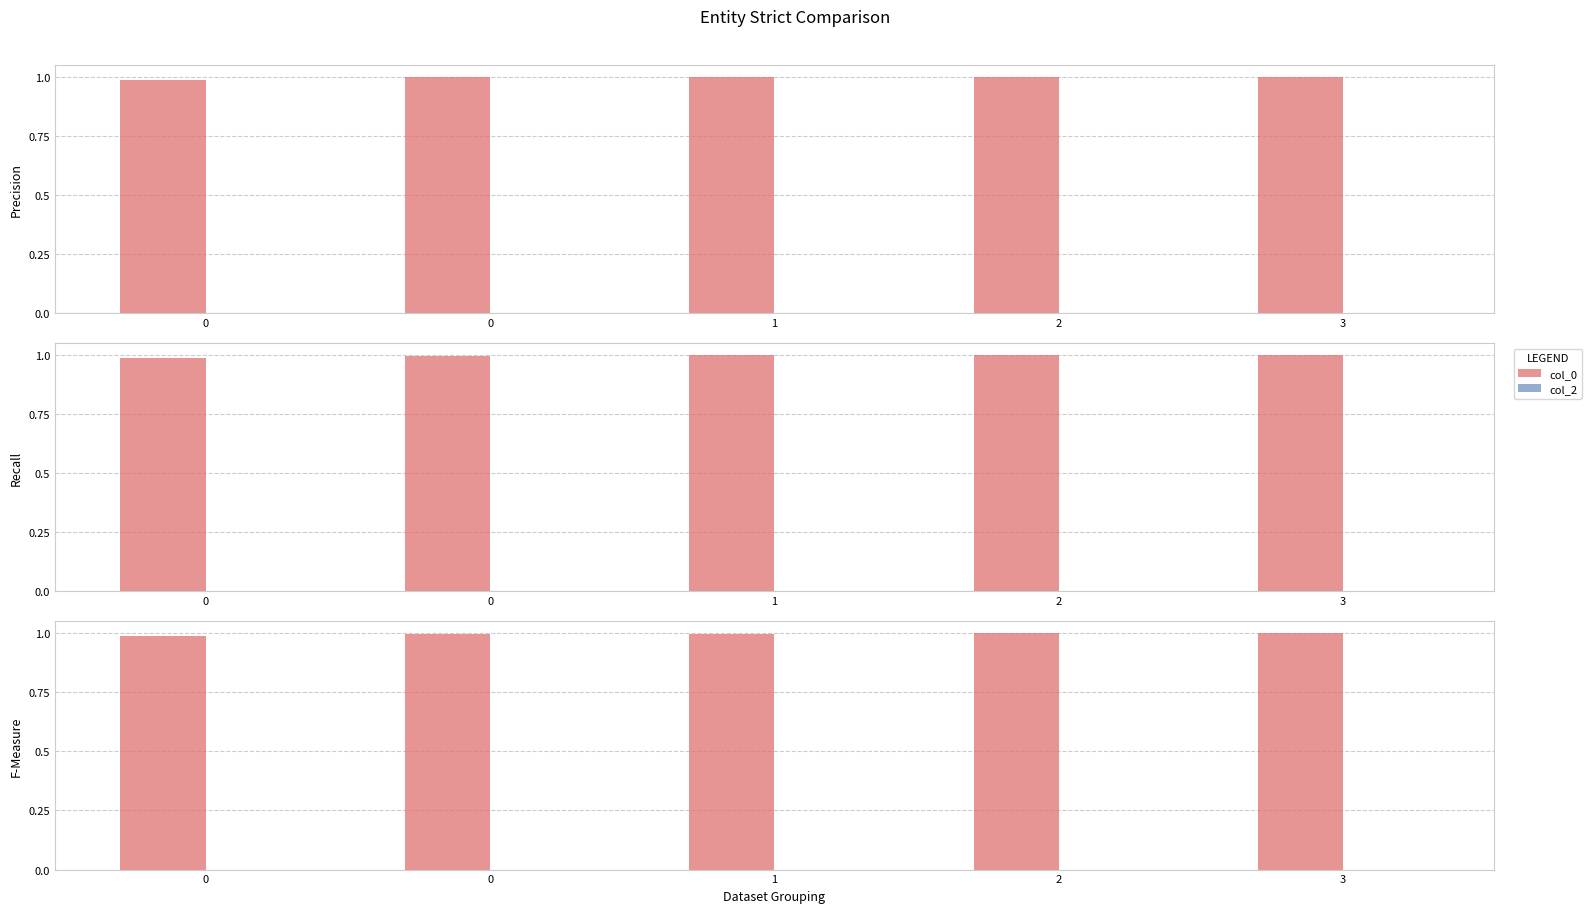

Reading left to right, extract all data points from this chart.

col_0: 0=1.0	0=1.0	1=1.0	2=1.0	3=1.0
col_2: 0=0.0	0=0.0	1=0.0	2=0.0	3=0.0